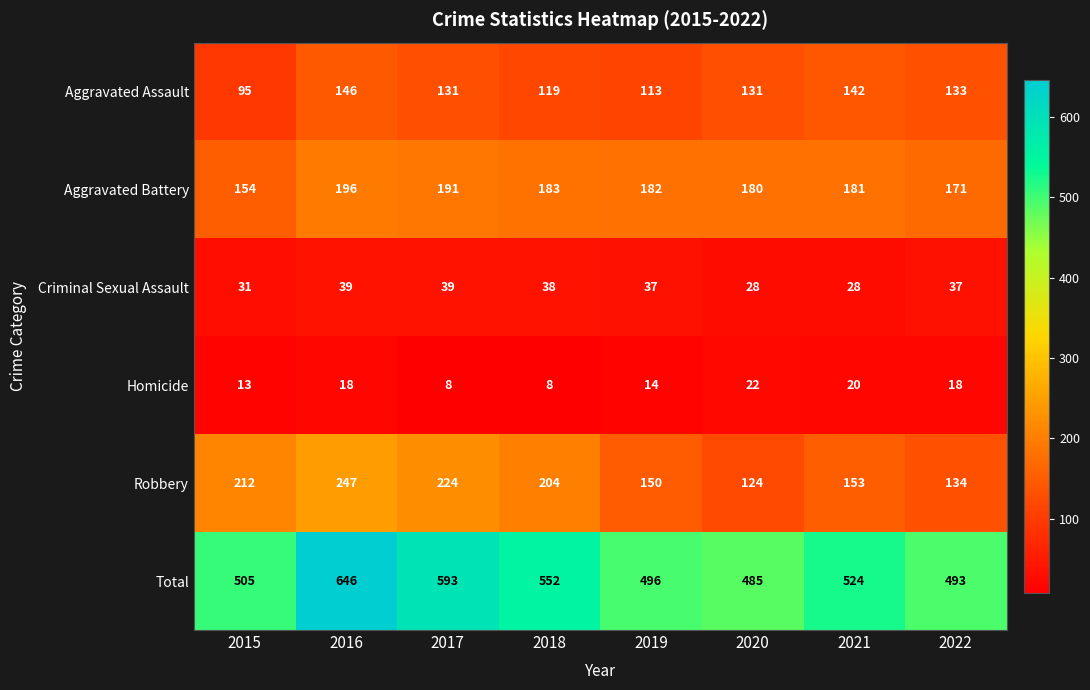

At 2017, list the series in order from smallest to largest.

Homicide, Criminal Sexual Assault, Aggravated Assault, Aggravated Battery, Robbery, Total